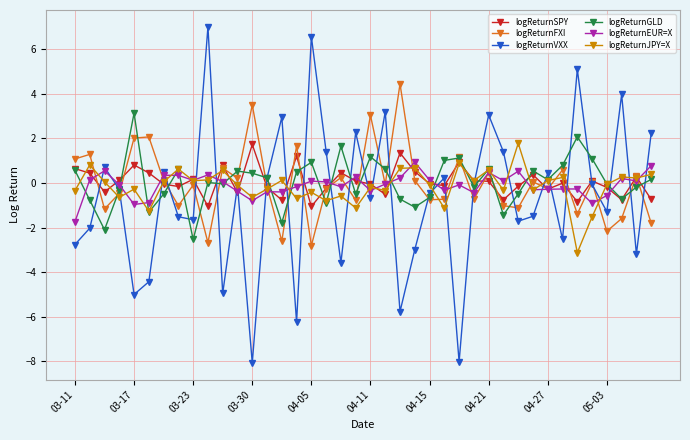

What is the smallest value displayed?

-8.1